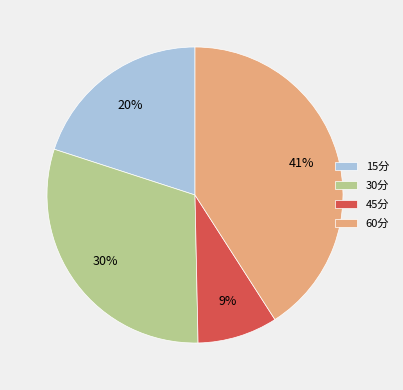

To the nearest percent, what is the combined percentage of 60分 and 45分?

50%